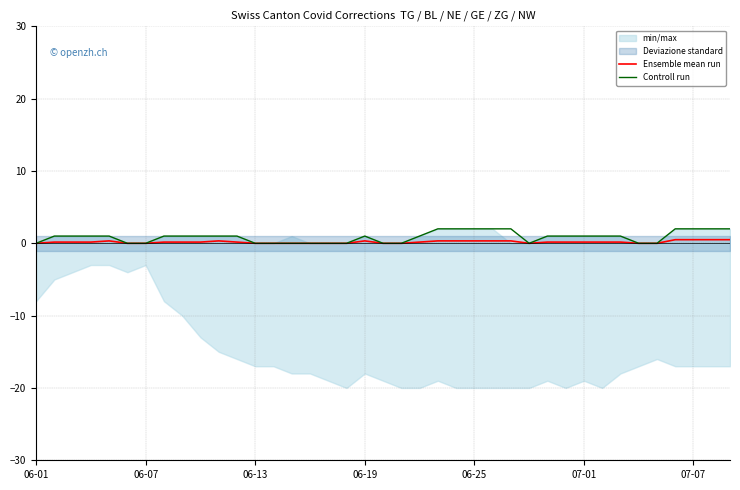

Rank the series by their maximum value, from highest to lowest.

Controll run, Ensemble mean run